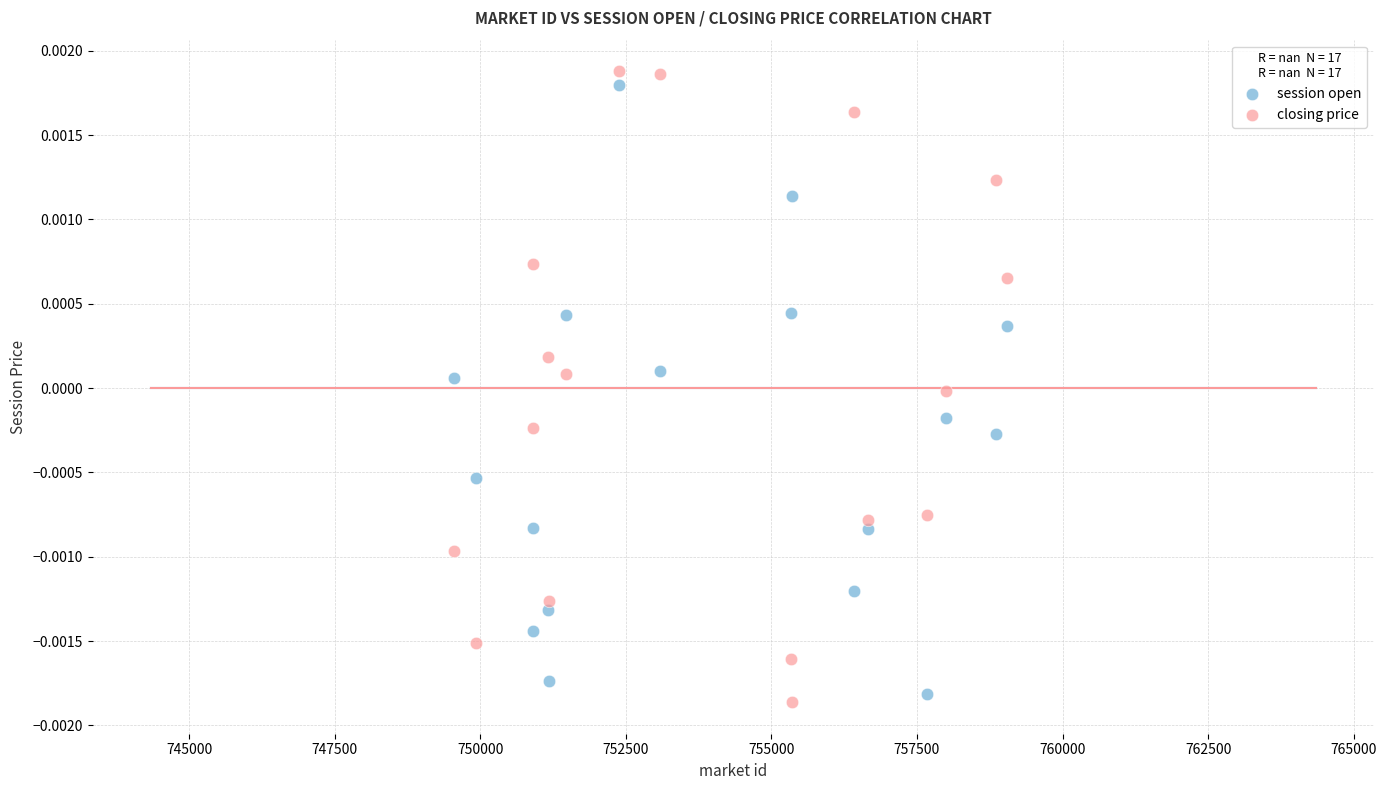

What is the X range (max minus min) for the scatter plot?

9493.3